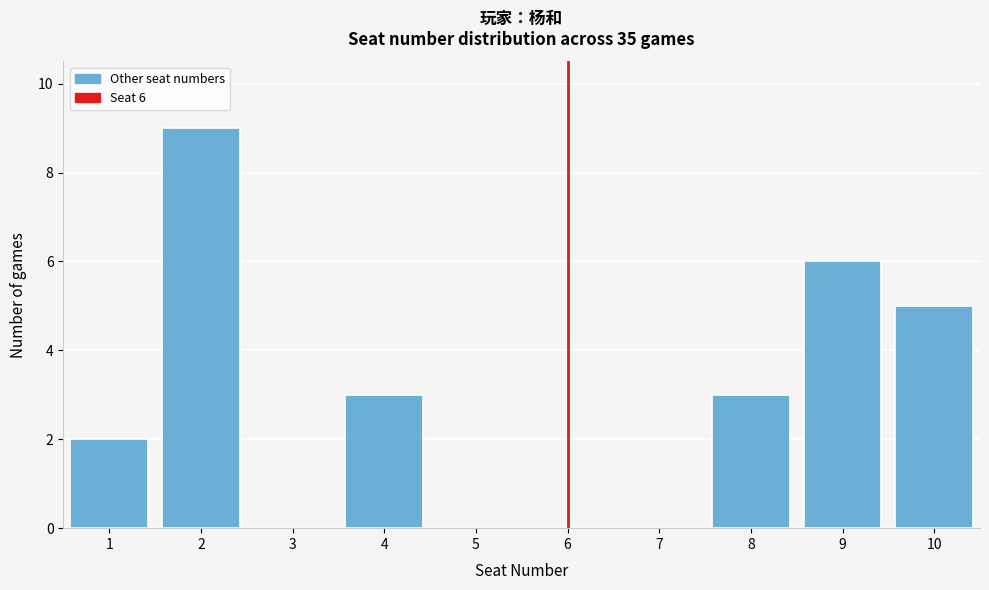

Reading left to right, list all the values displayed in this chart.

1=2	2=9	3=0	4=3	5=0	6=0	7=0	8=3	9=6	10=5